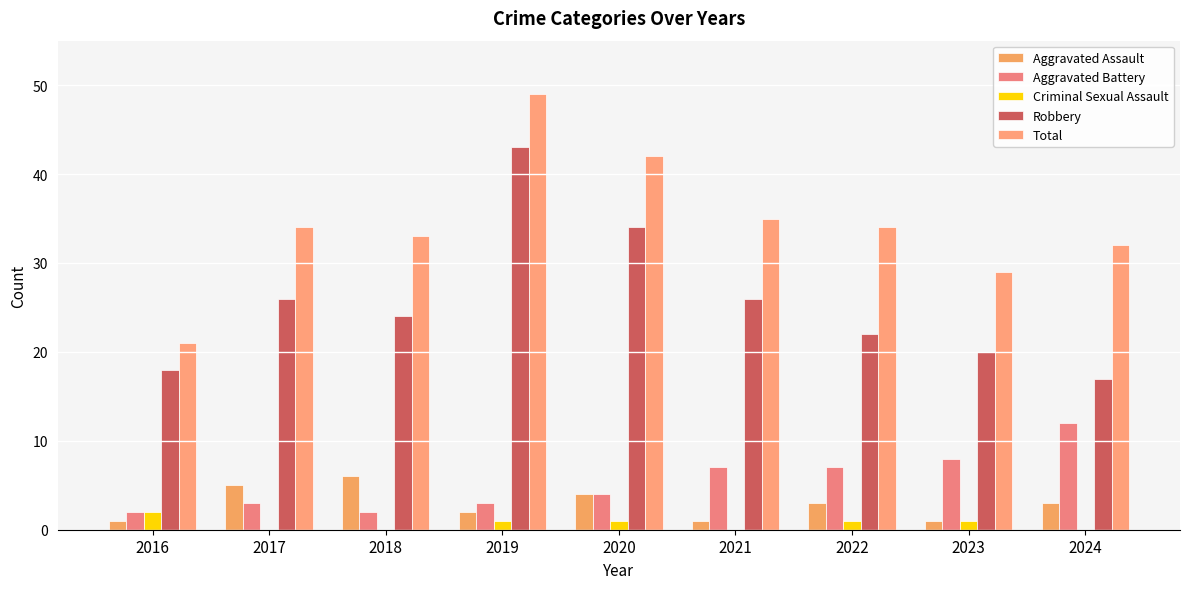

What is the difference between the Robbery values at 2017 and 2022?

4